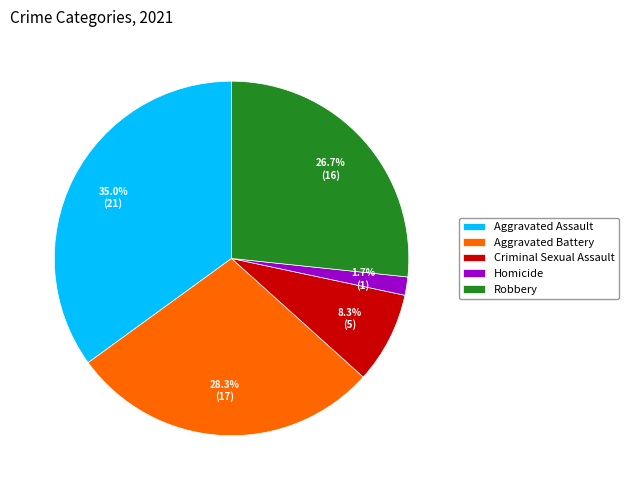

What percentage is the Aggravated Assault slice, to the nearest percent?

35%